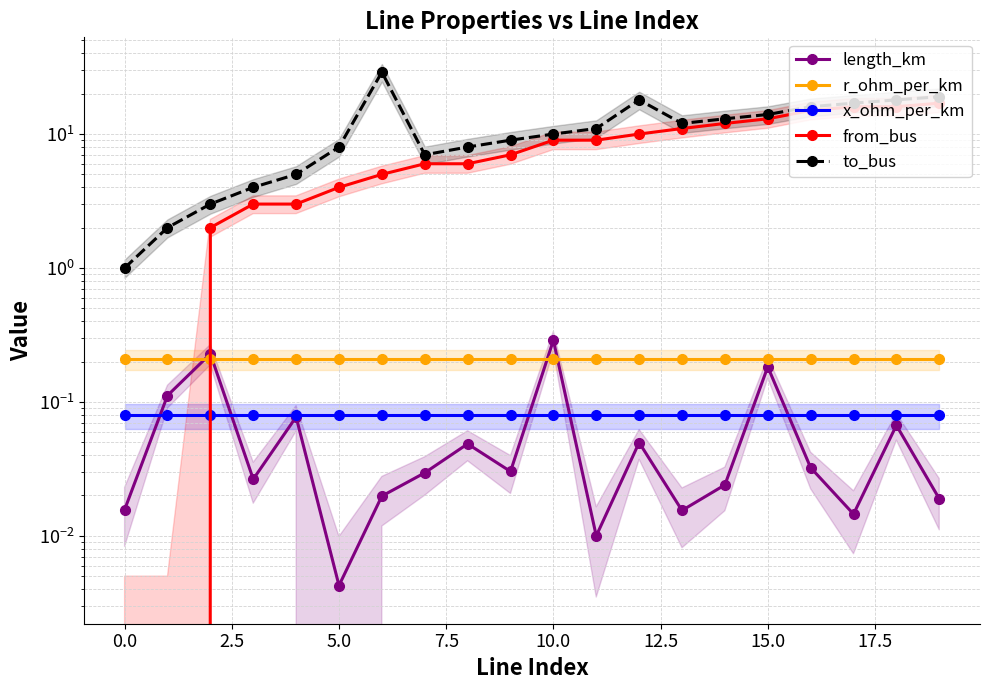

True or false: x_ohm_per_km has more than 2 points higher than both neighbors.

False